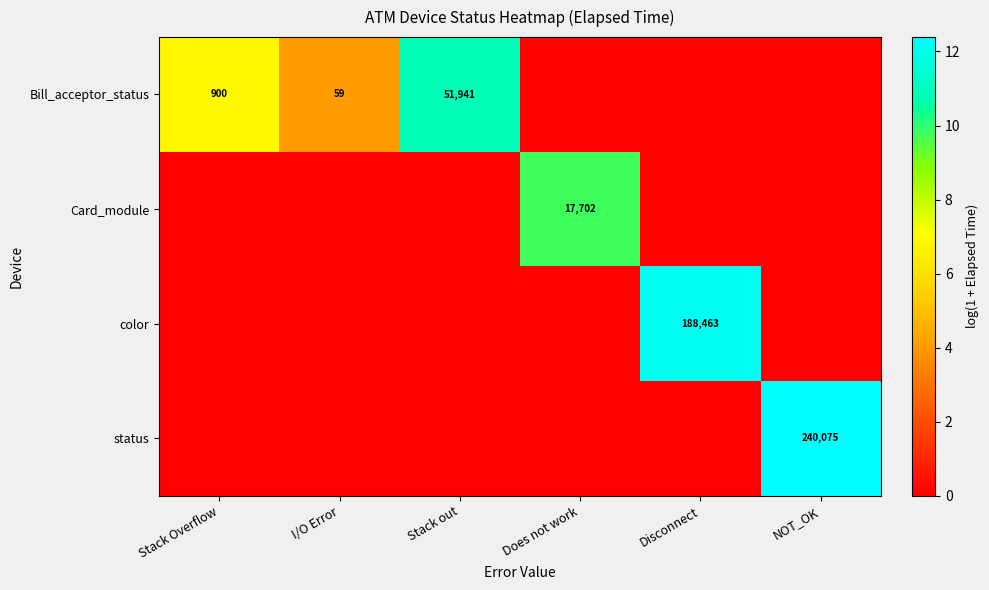

The Bill_acceptor_status series shows 51941 at Stack out. True or false?

True